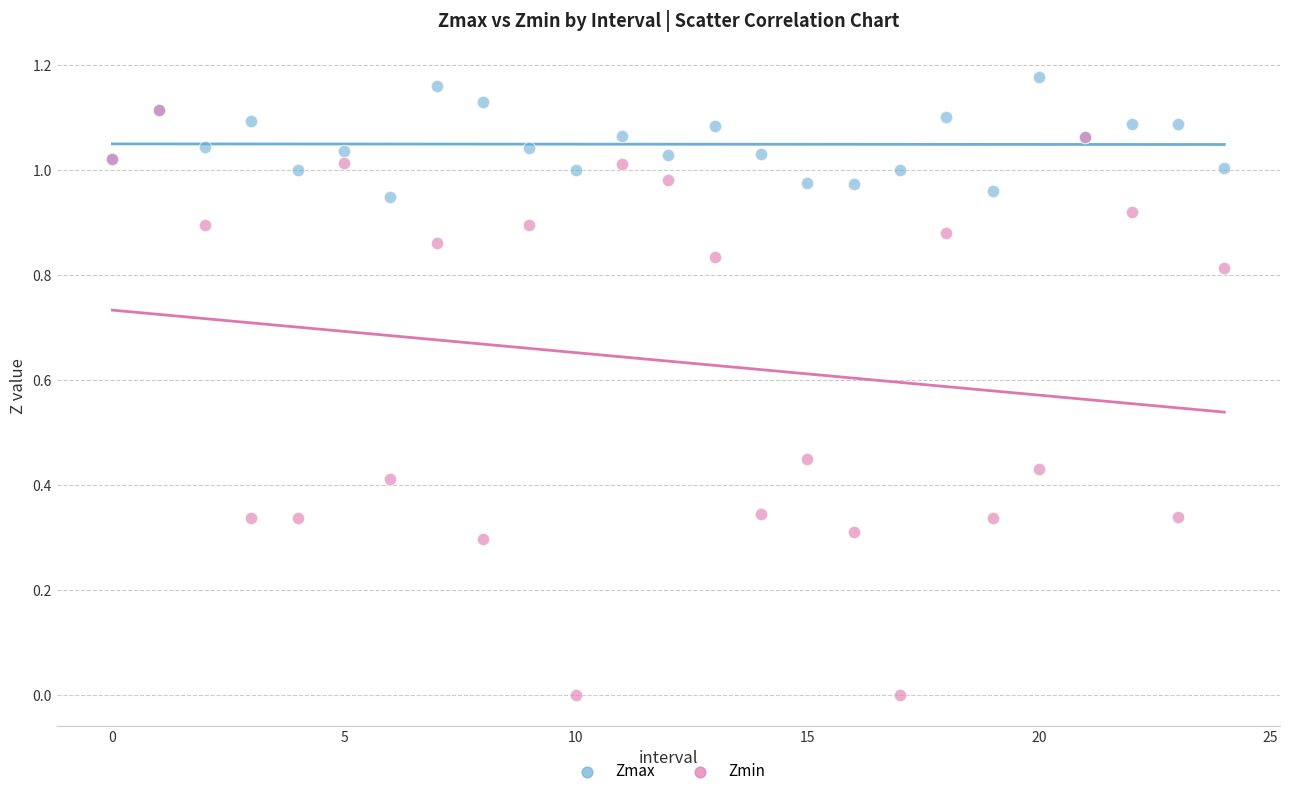

What are all the series names shown in the legend?

Zmax, Zmin